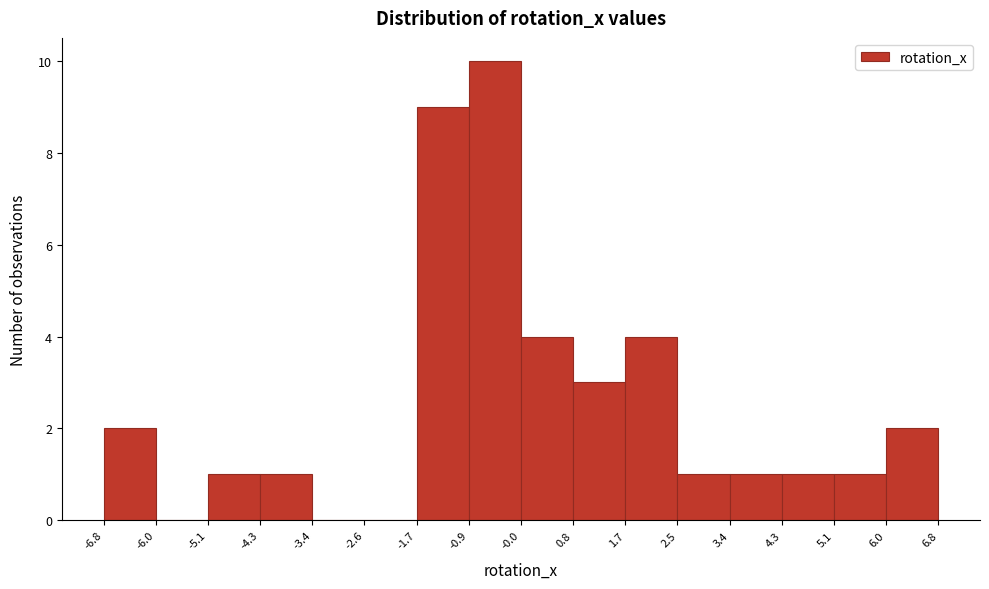

How tall is the bar that spans 2.5 to 3.4 on the x-axis? The values are not printed on the chart, so give them approximately, as read against the axis.

1